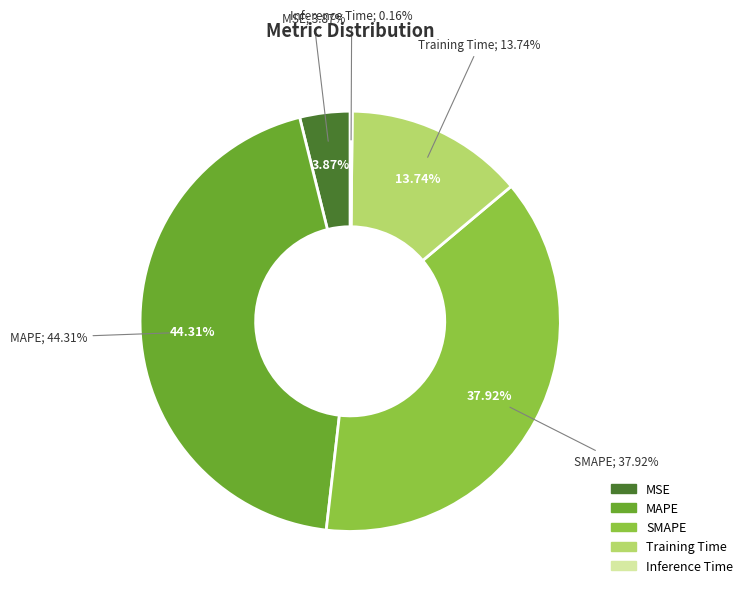

What is the total percentage of Inference Time and Training Time?

13.9%